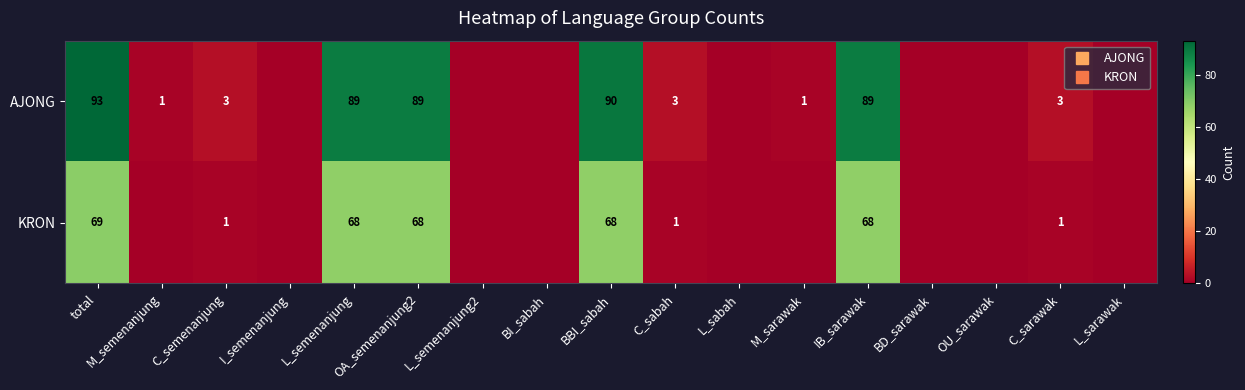

Which category has the lowest value across all series?

I_semenanjung